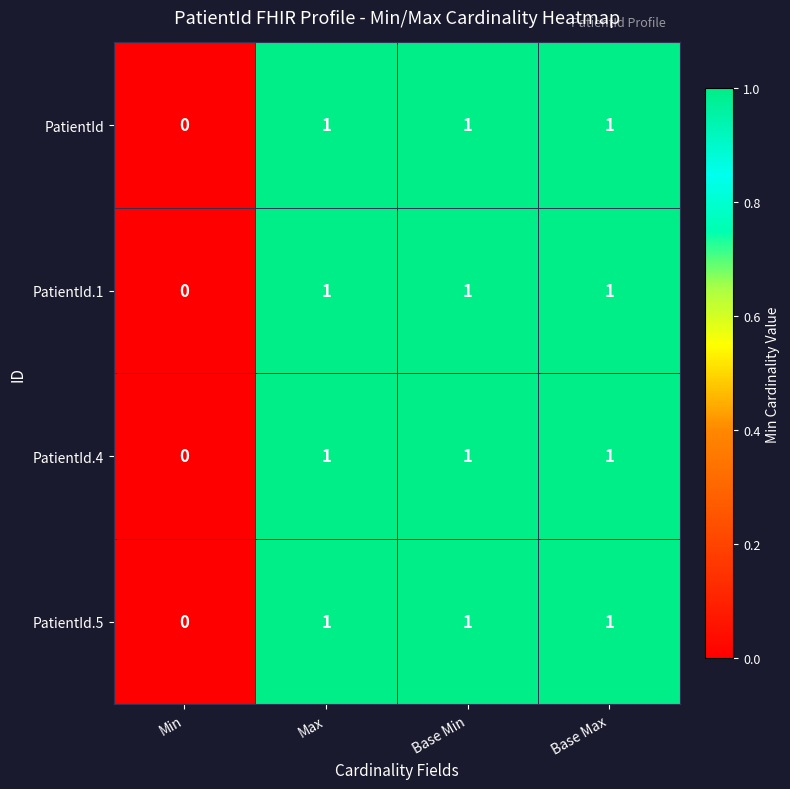

What is the sum of all PatientId values?

3